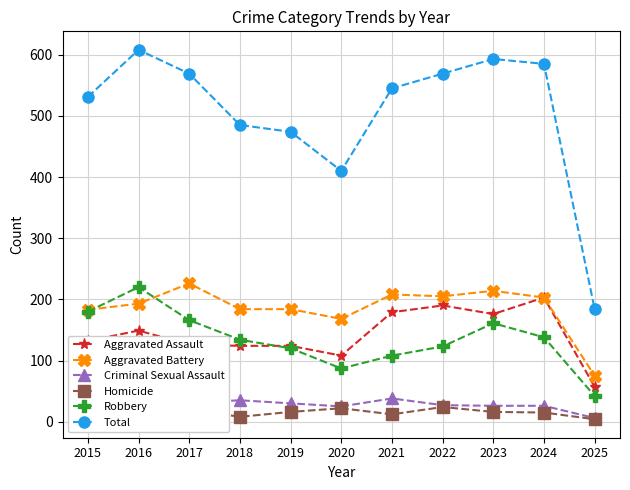

The Aggravated Assault series shows 57 at 2025. True or false?

True